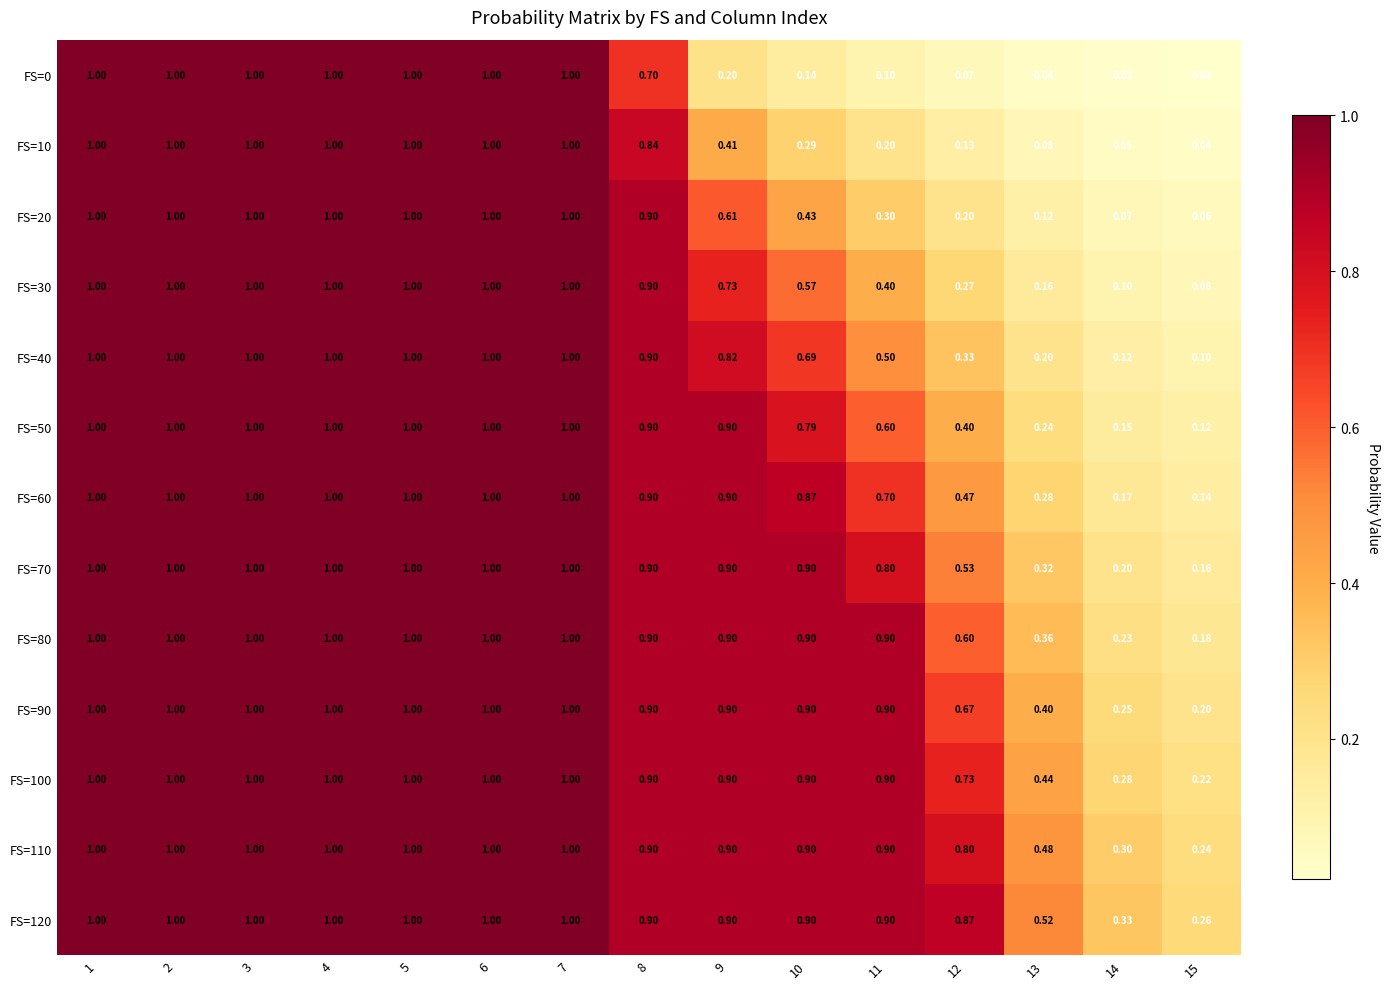

What is the difference between the highest and lowest values at 8?

0.2